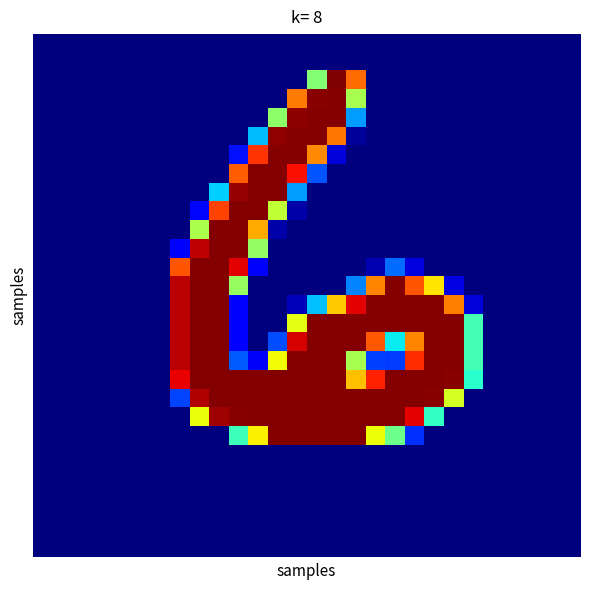

At how many categories does at least one series exceed 97?

16